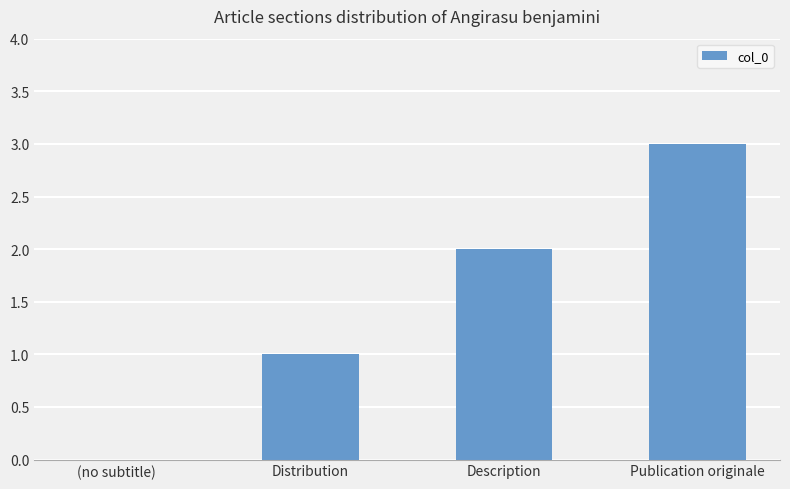

Between Distribution and (no subtitle), which is larger?

Distribution